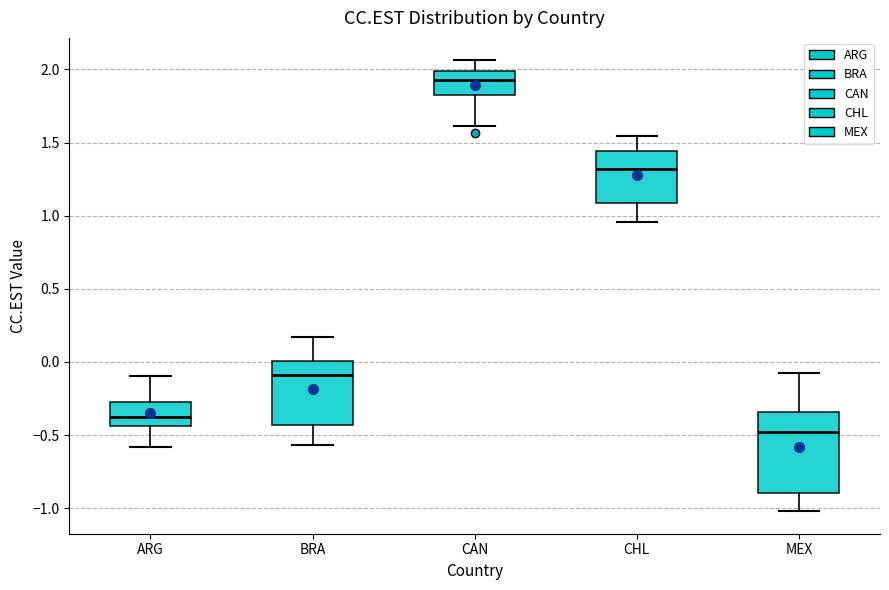

Which box has the highest median line?

CAN